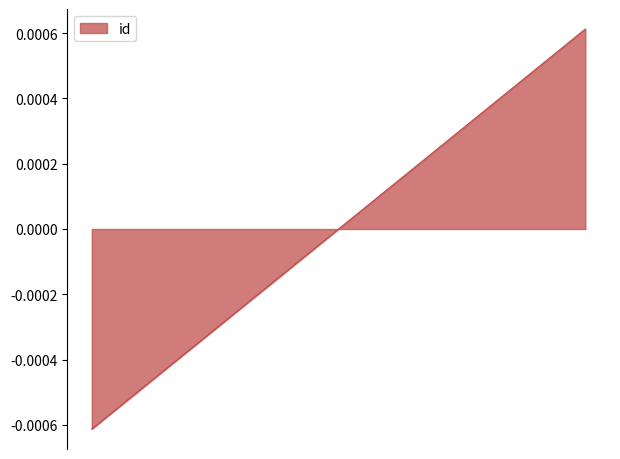

How many categories are shown in the chart?

3